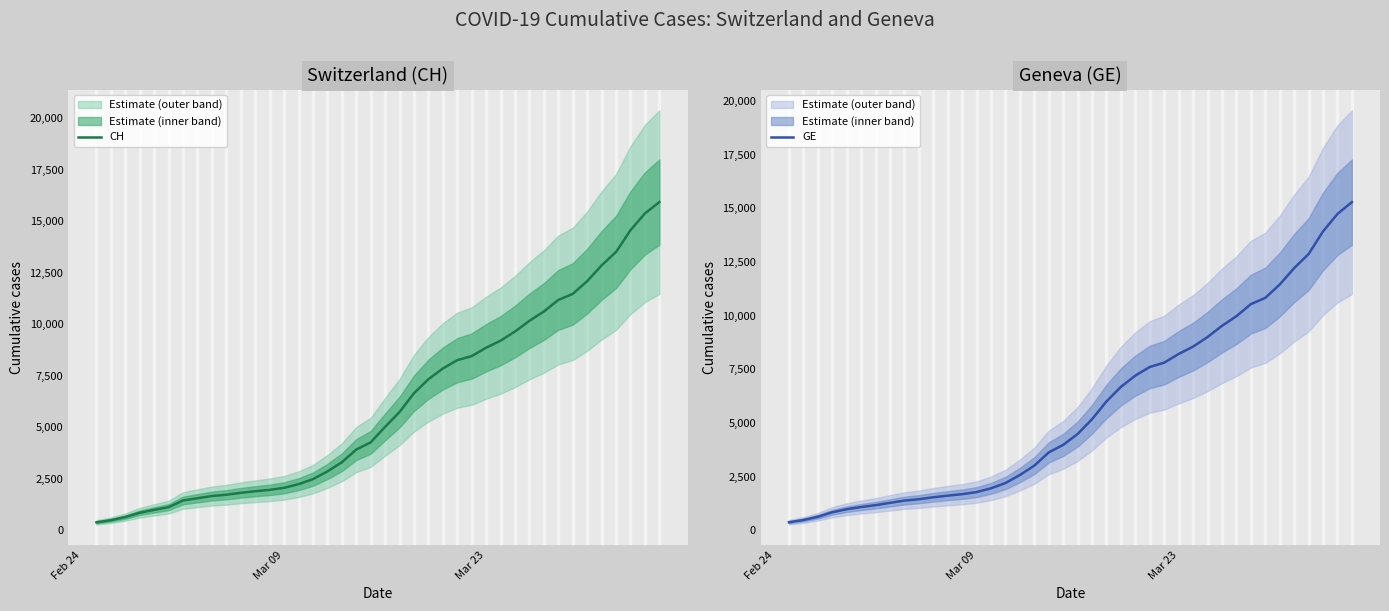

What is the highest value of the CH series?

15926